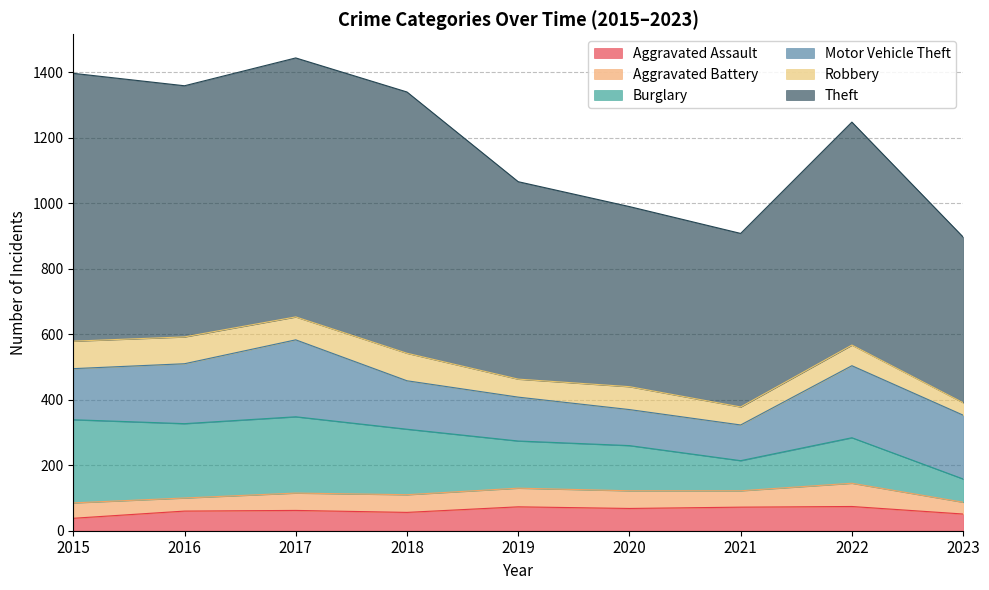

What is the total value across all series at 2021?

908